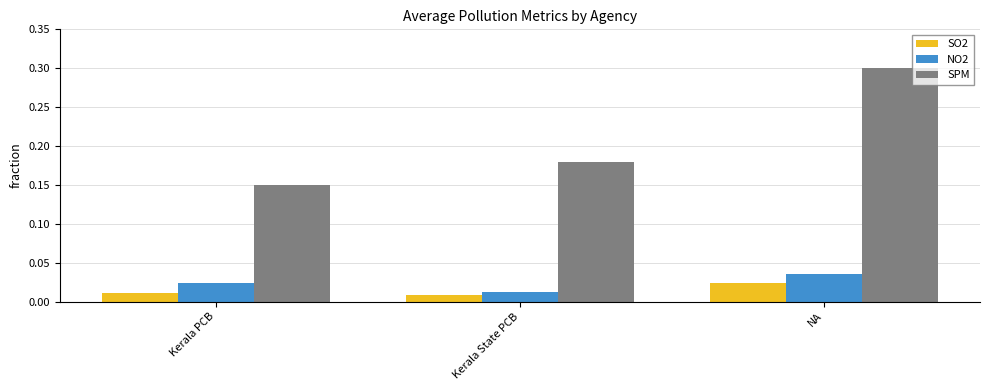

What position from the left is Kerala PCB?

1